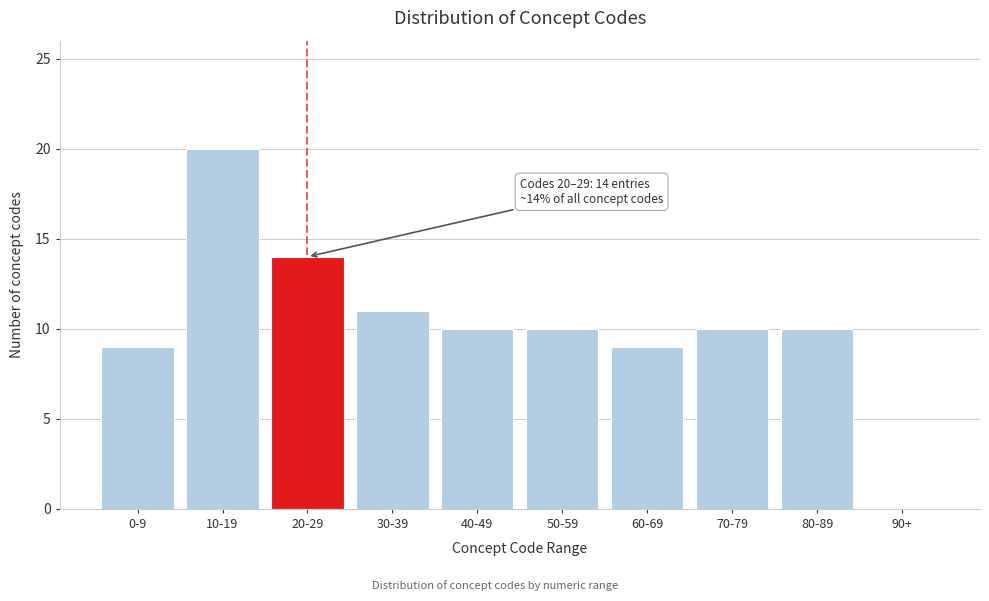

Reading left to right, what are all the values shown in this chart?

0-9=9	10-19=20	20-29=14	30-39=11	40-49=10	50-59=10	60-69=9	70-79=10	80-89=10	90+=0